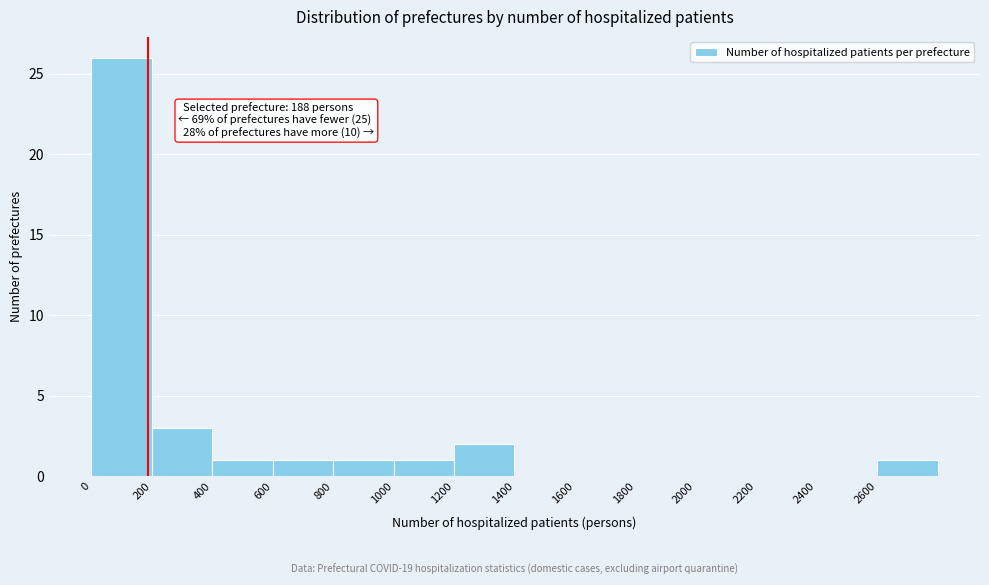

Which range on the x-axis has the tallest bar?

0 to 200